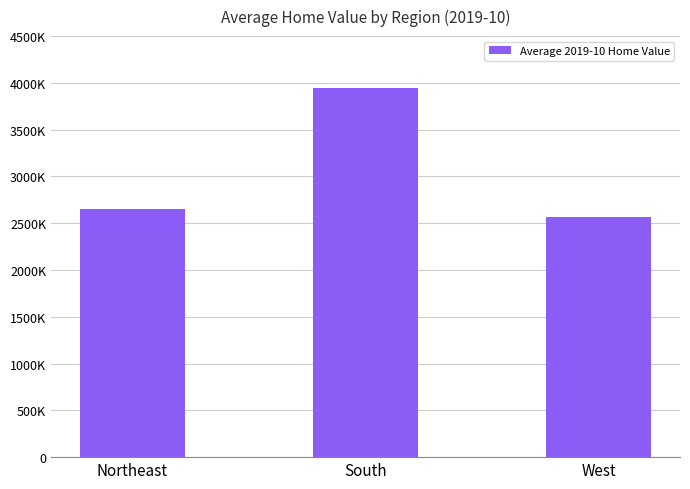

Does the chart contain any negative values?

No